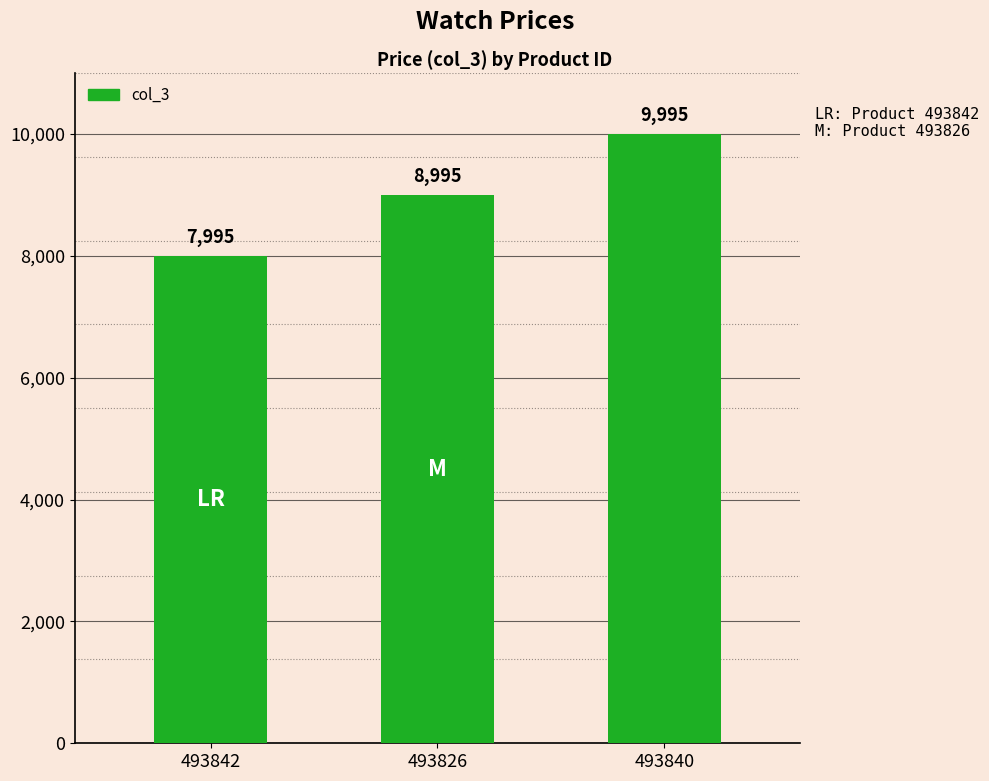

What is the smallest value displayed?

7995